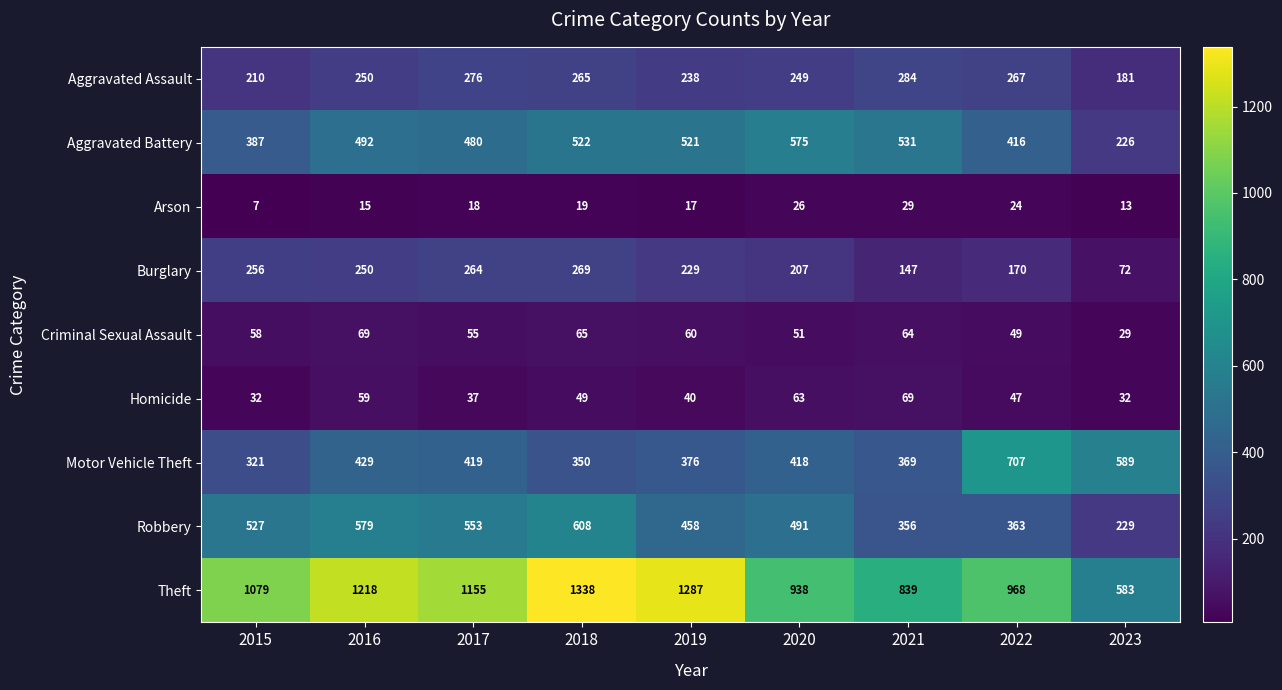

What is the minimum value shown in the chart?

7